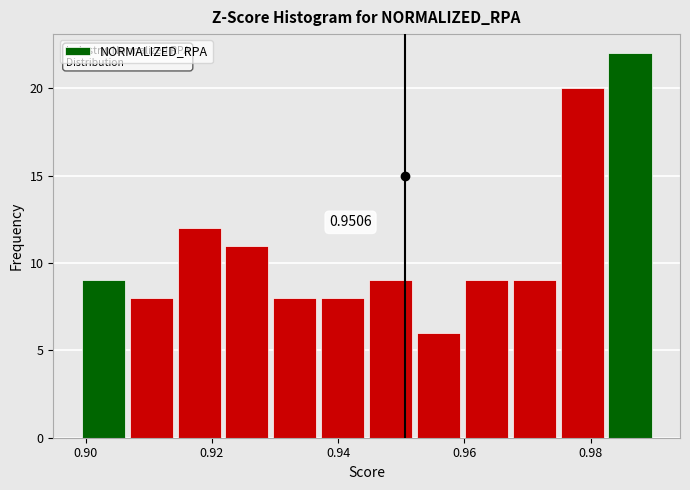

Read against the x-axis, roughly where is the centre of the tallest bar?

0.986